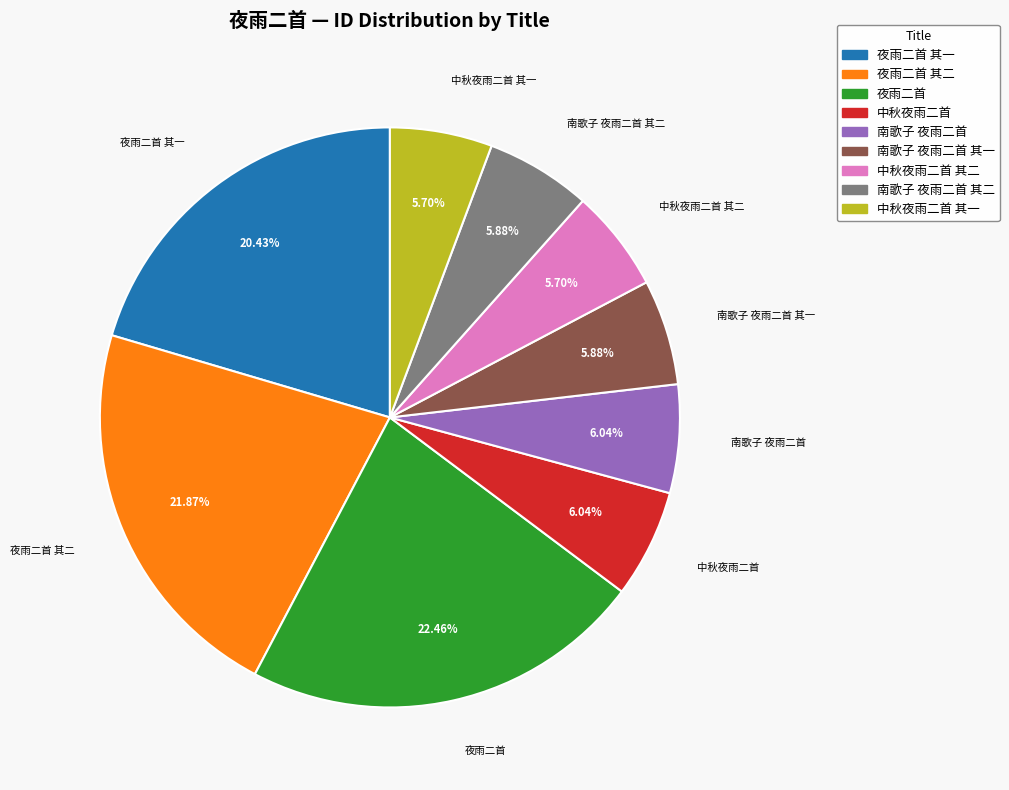

Is there a majority slice in this chart?

No